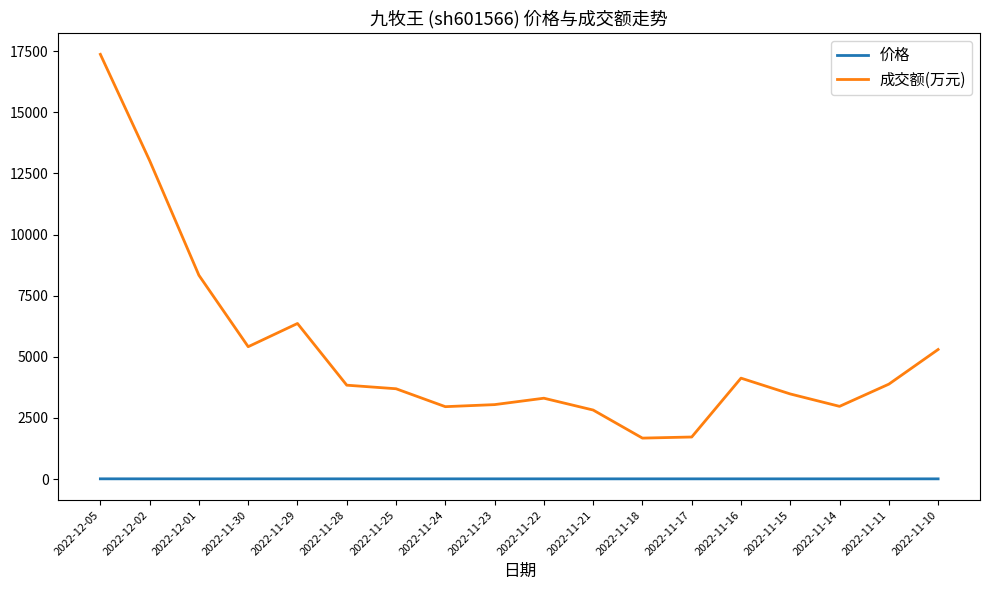

What is the difference between the maximum and minimum values in the 成交额(万元) series?

15700.0